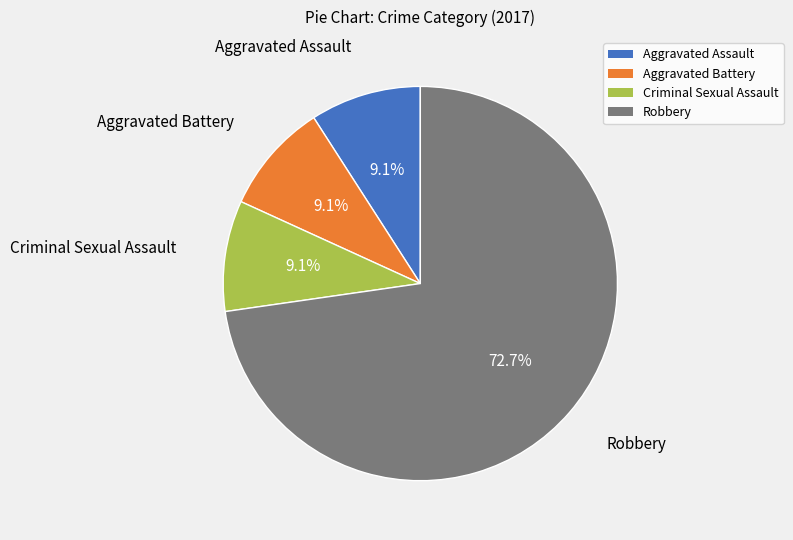

Which slice represents more than half of the pie?

Robbery